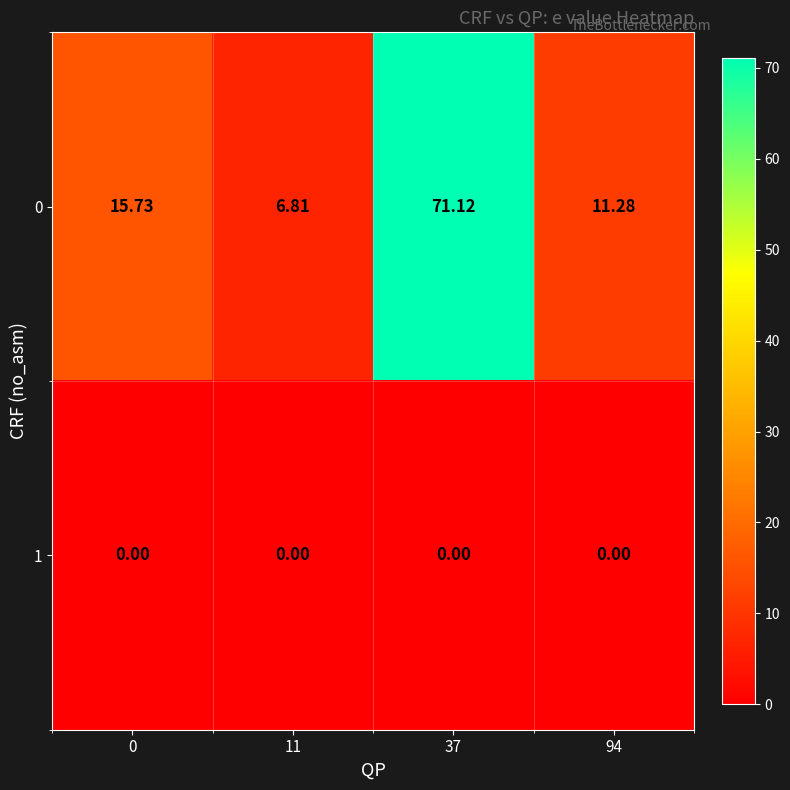

How many values in the 0 series are below 15?

2